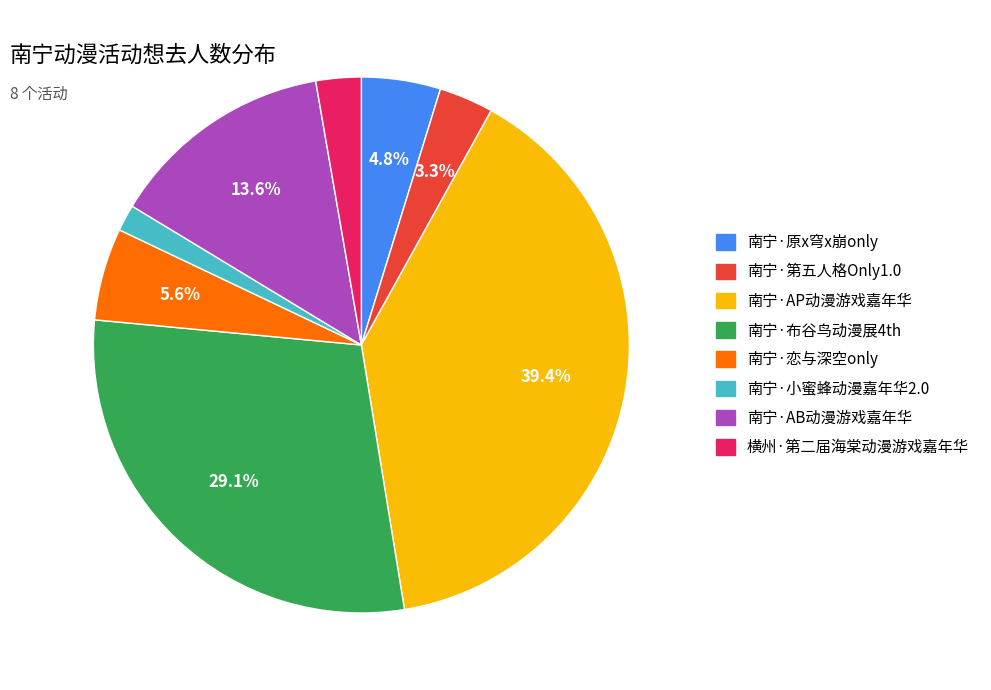

To the nearest percent, what portion does 南宁·小蜜蜂动漫嘉年华2.0 represent?

2%